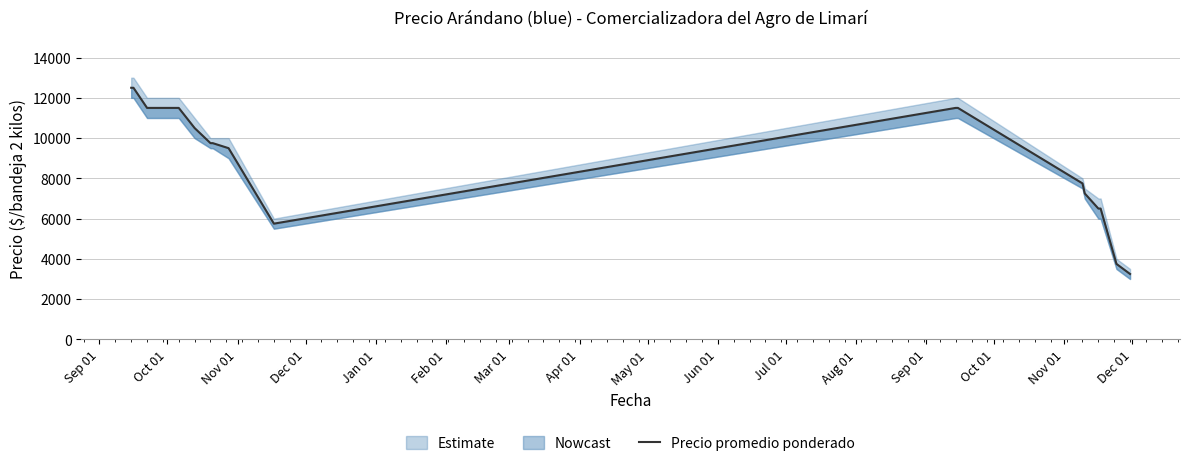

What is the difference between the maximum and second lowest values?

8750